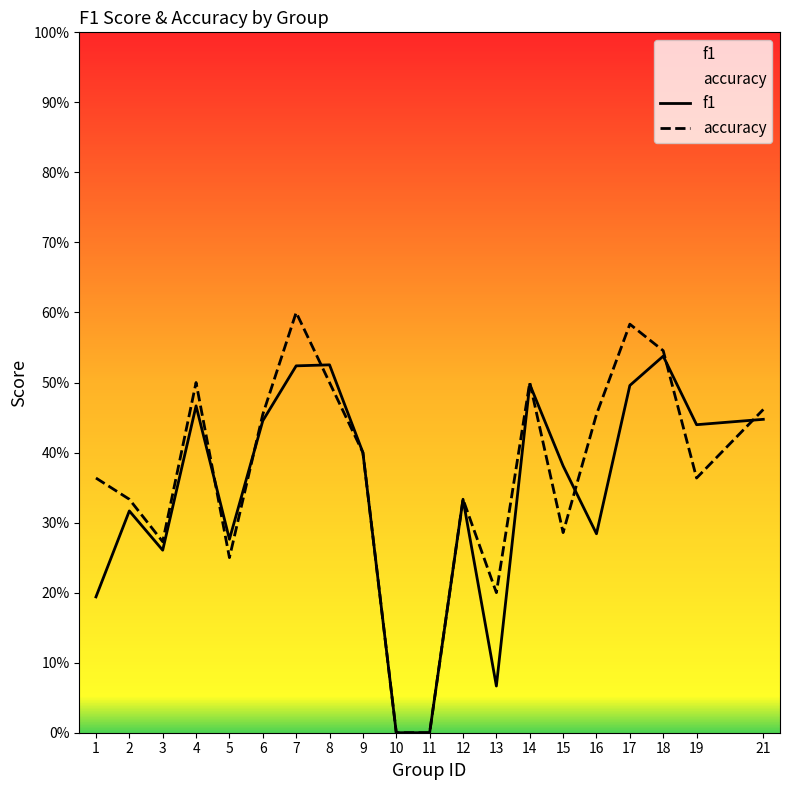

Is the value of f1 at 4 greater than the value of accuracy at 21?

Yes